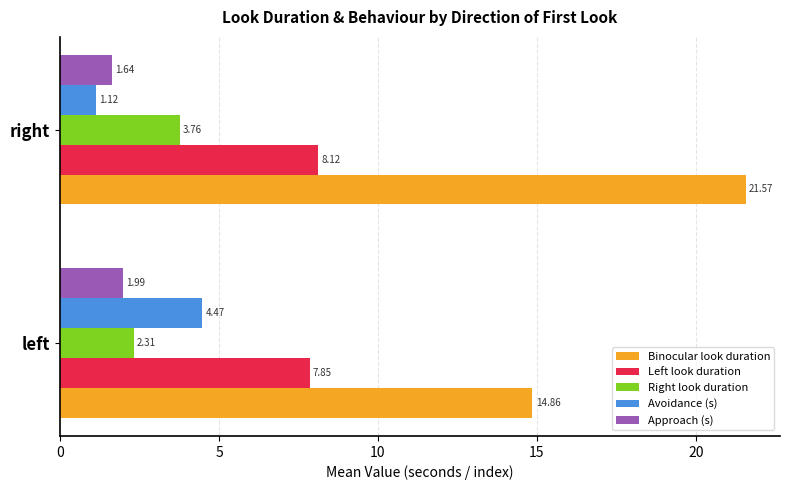

What is the sum of all Binocular look duration values?

36.4